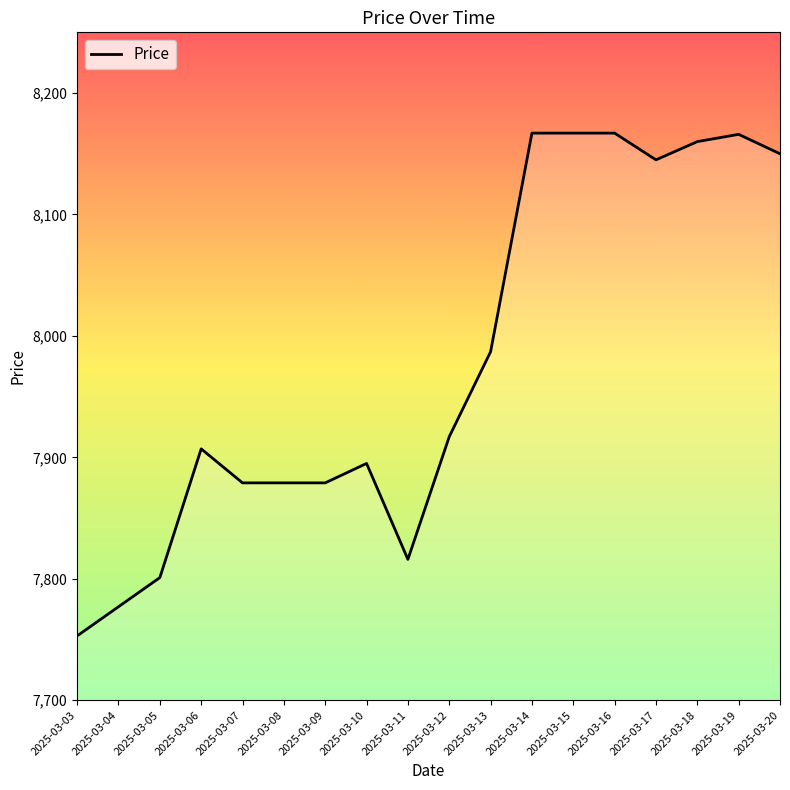

Is it true that the value at 2025-03-13 is 13516?

False